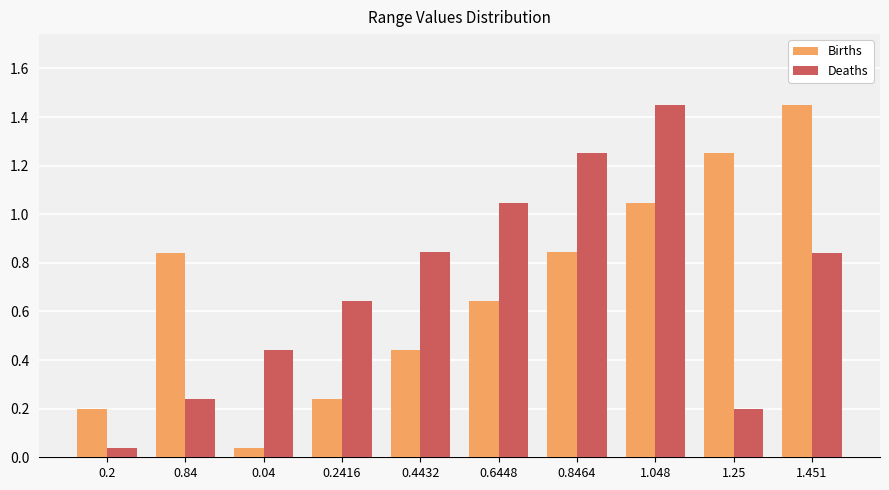

Between 0.84 and 0.2416, which series saw the biggest shift?

Births